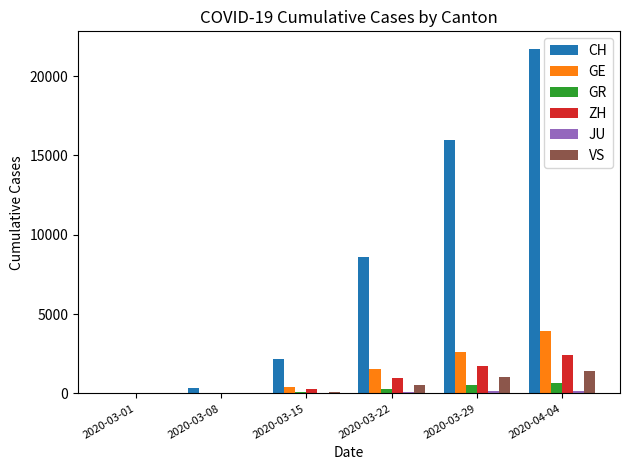

At which category is the sum across all series the highest?

2020-04-04